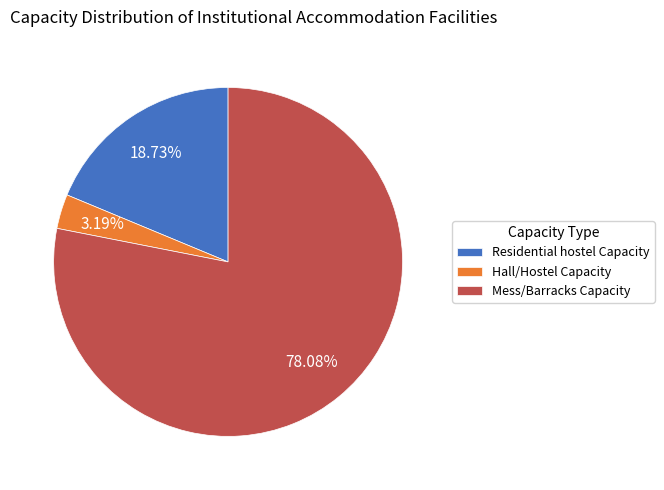

Combined, do Mess/Barracks Capacity and Residential hostel Capacity account for over 50%?

Yes